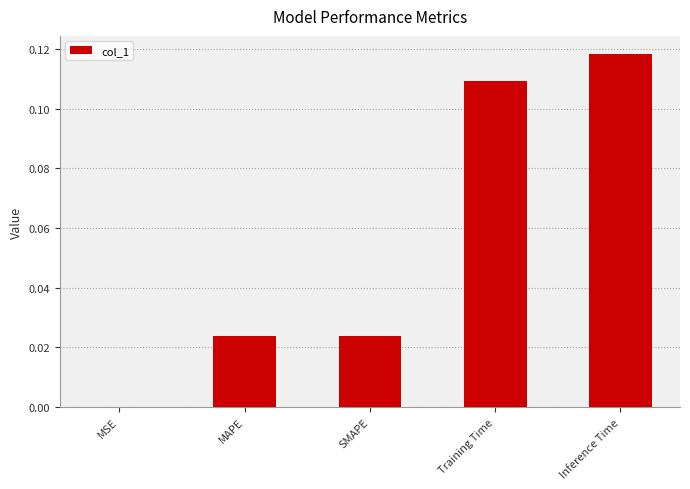

Which has a higher value, Inference Time or MAPE?

Inference Time